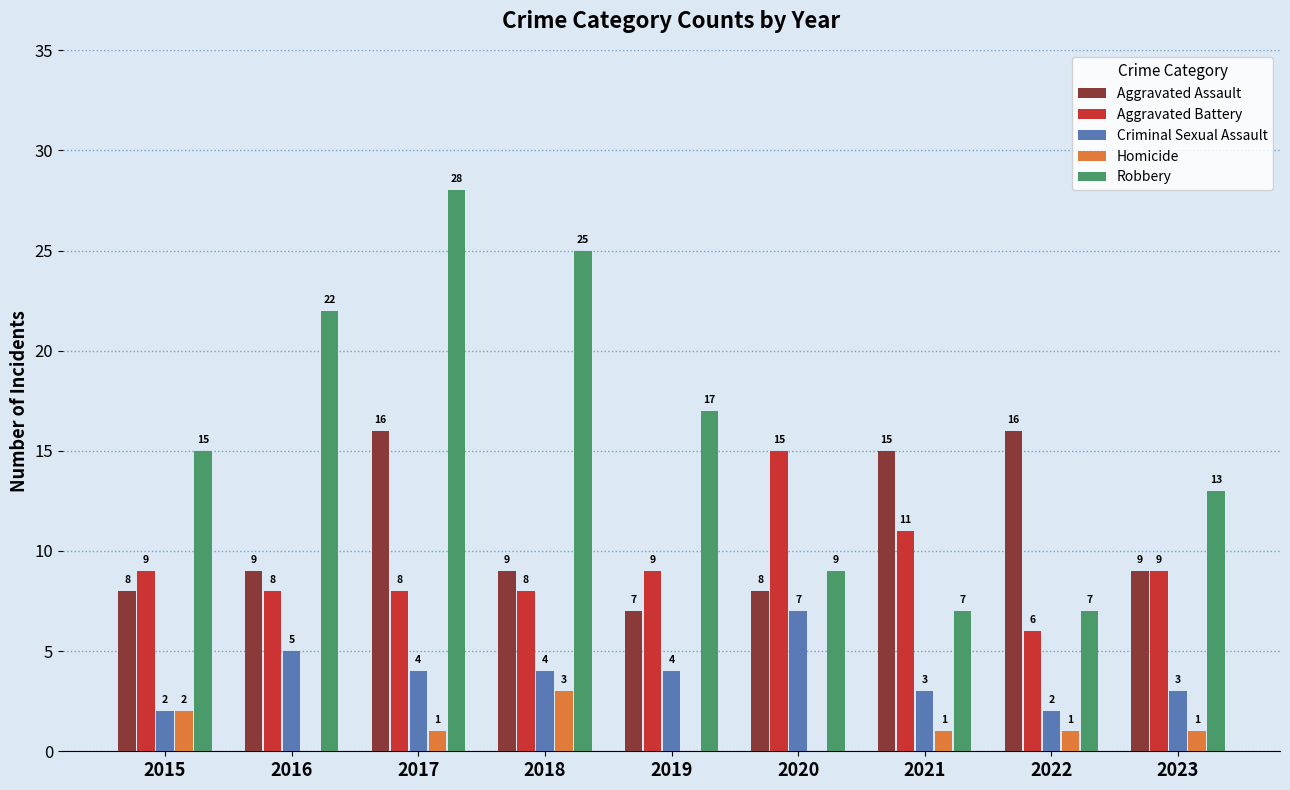

Are the bars grouped side by side (vs. stacked)?

Yes